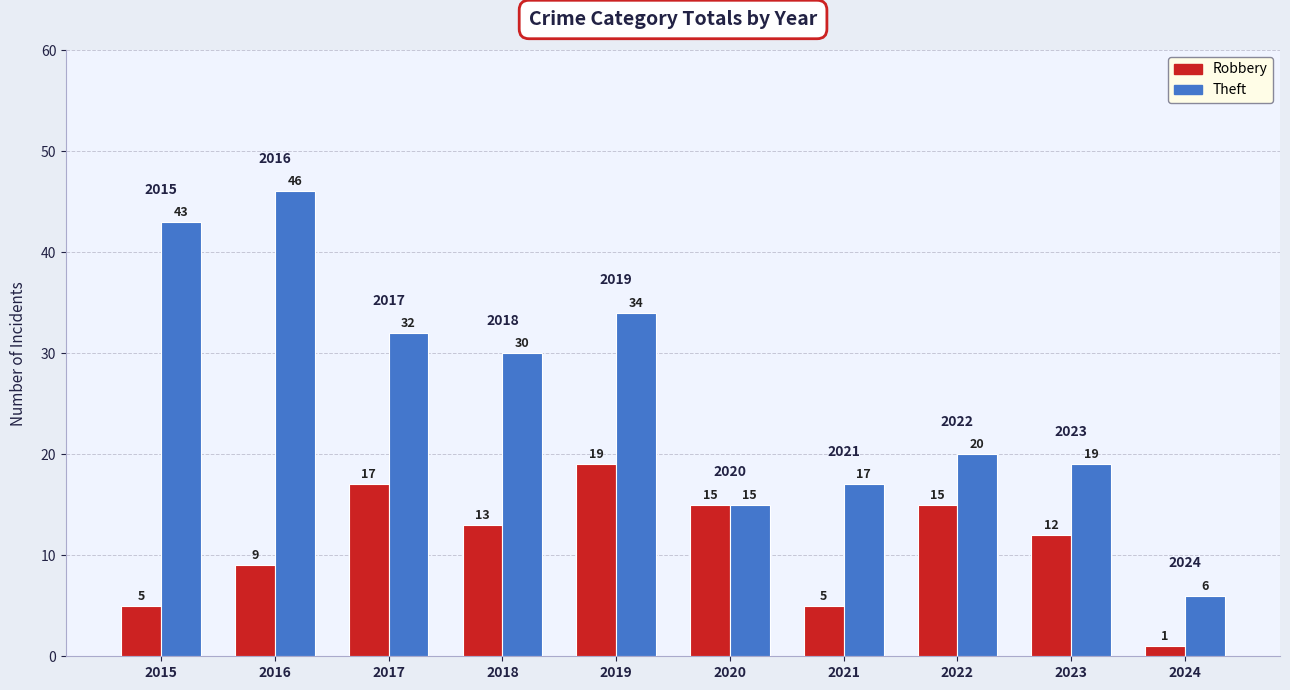

Where does the Theft series first go above 30?

2015